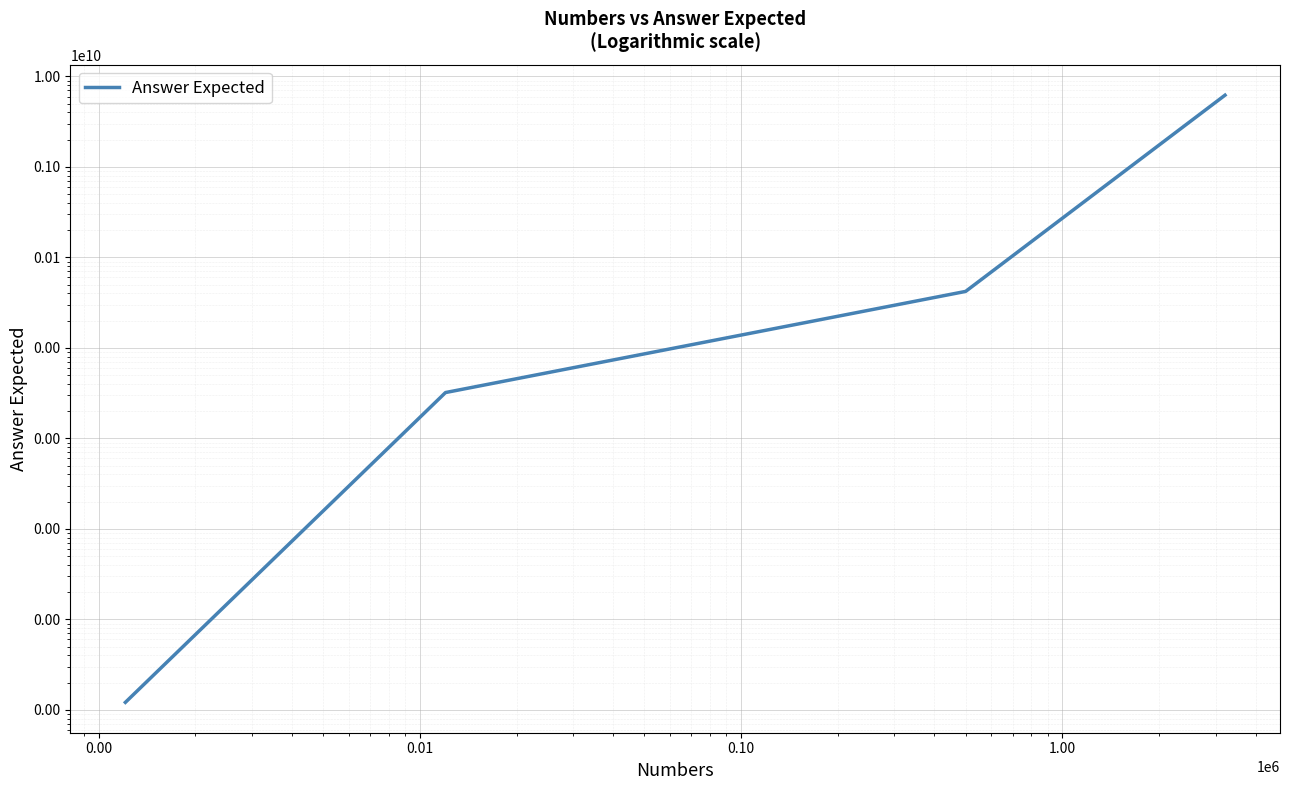

The value at 0.01 is 8651776745. True or false?

False